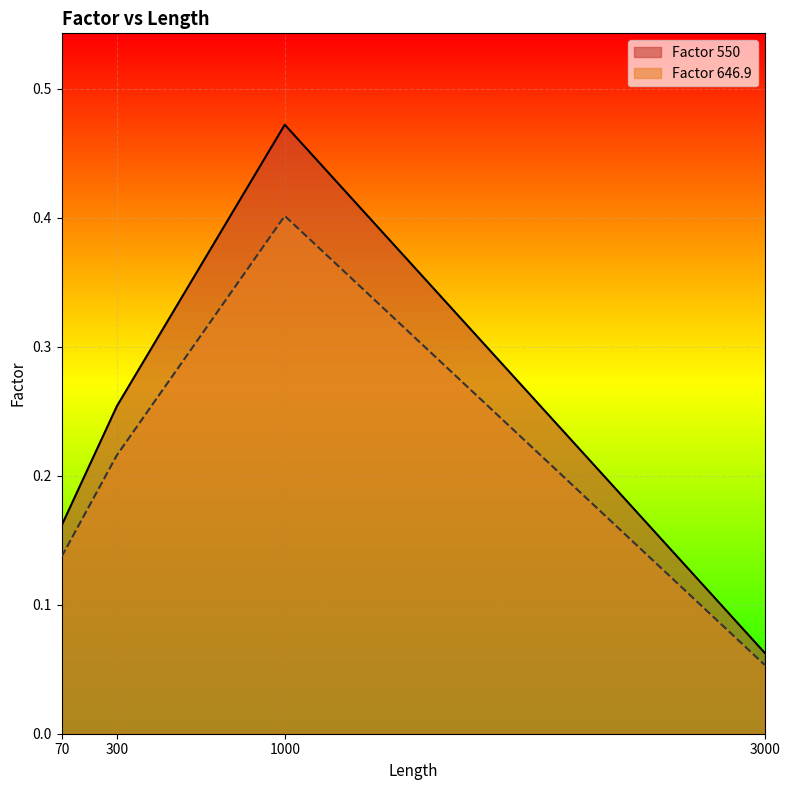

Reading left to right, transcribe all the data shown in this chart.

Factor 550: 0.2	0.3	0.5	0.1
Factor 646.9: 0.1	0.2	0.4	0.1